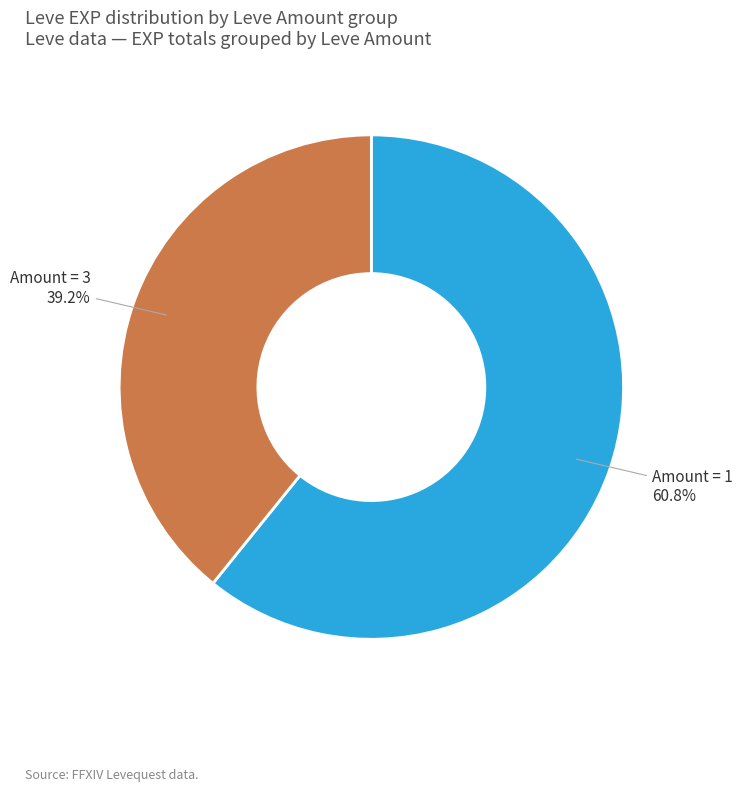

Count the number of slices in the pie.

2